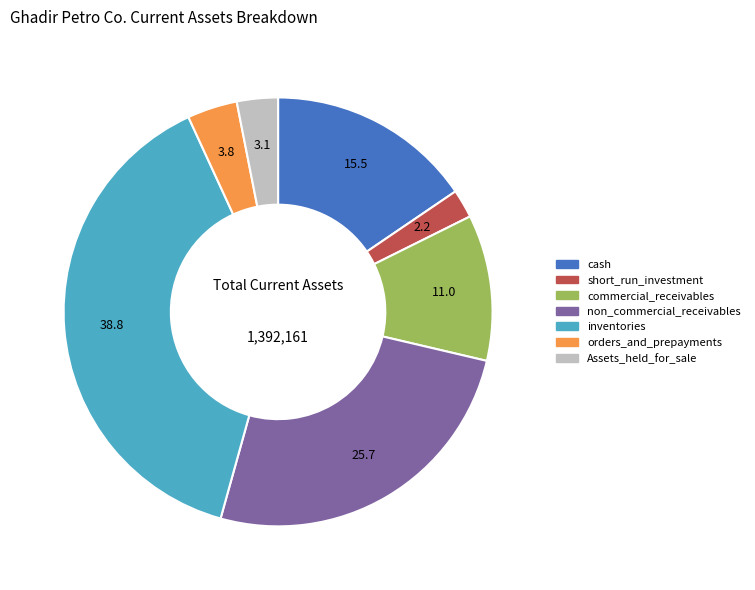

Count the number of slices in the pie.

7